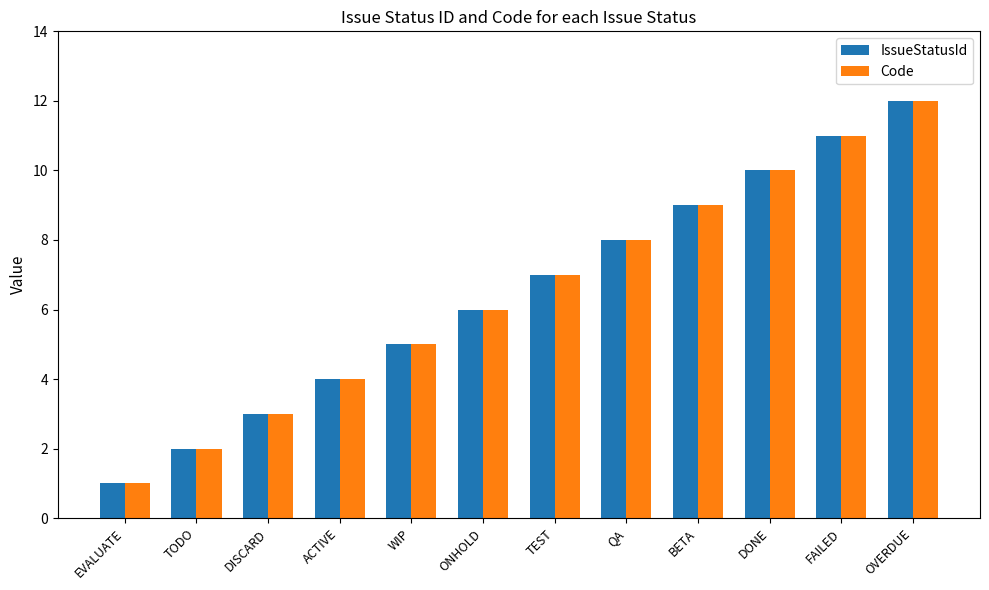

What is the sum of the Code values at WIP and DONE?

15